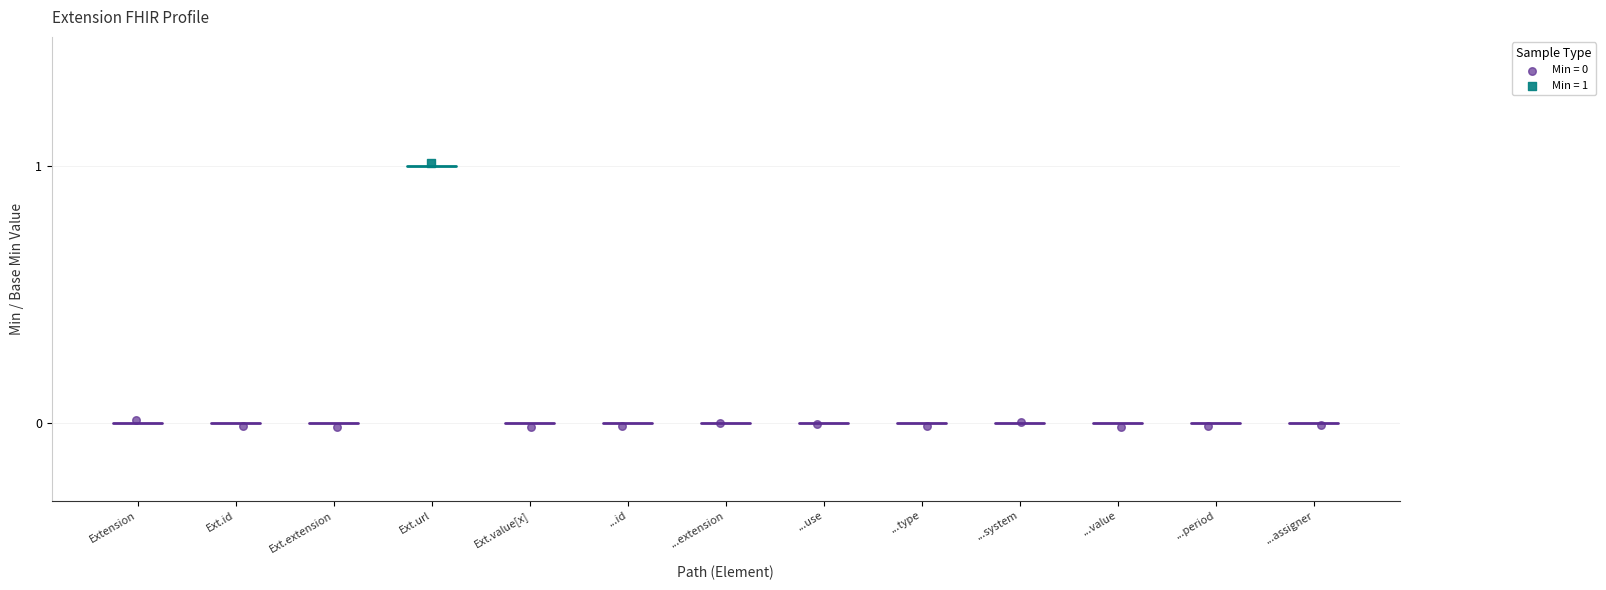

Which series reaches the maximum Y coordinate?

Min = 1